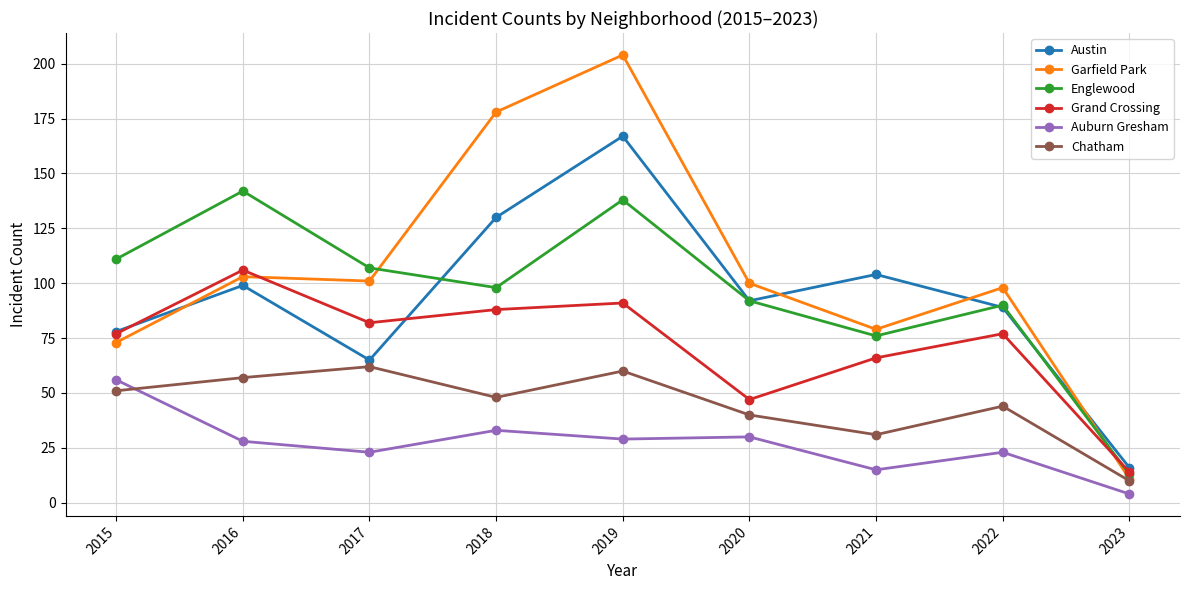

True or false: Auburn Gresham and Grand Crossing intersect in this chart.

False